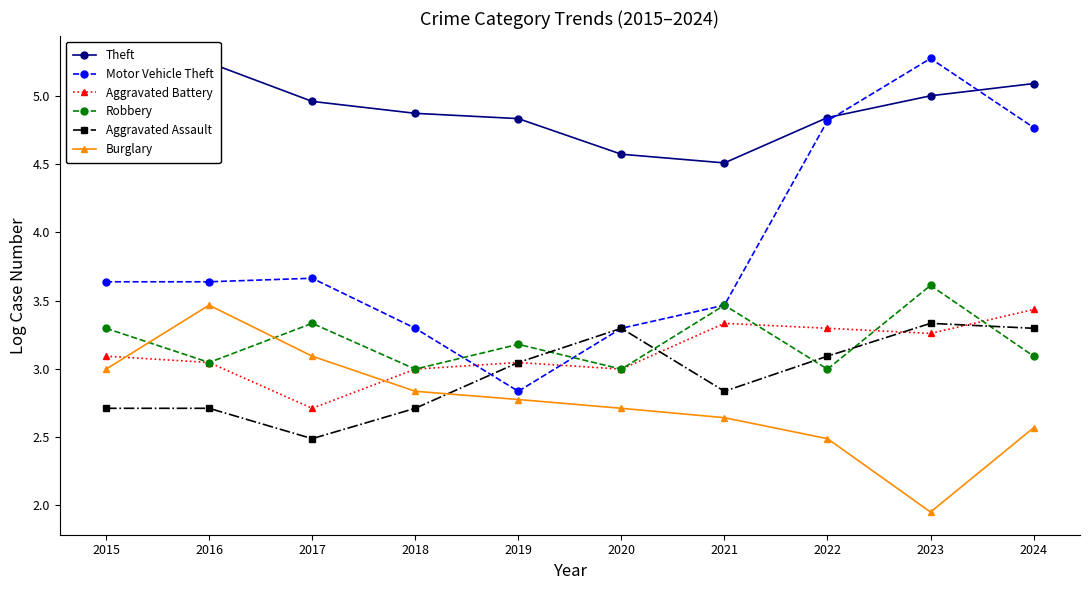

How many interior local valleys does the Aggravated Assault series have?

2